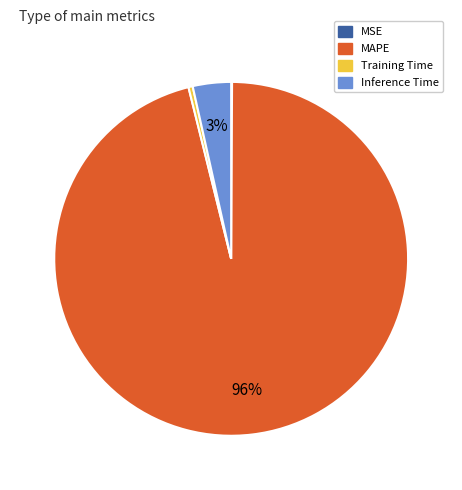

To the nearest percent, what portion does Inference Time represent?

3%